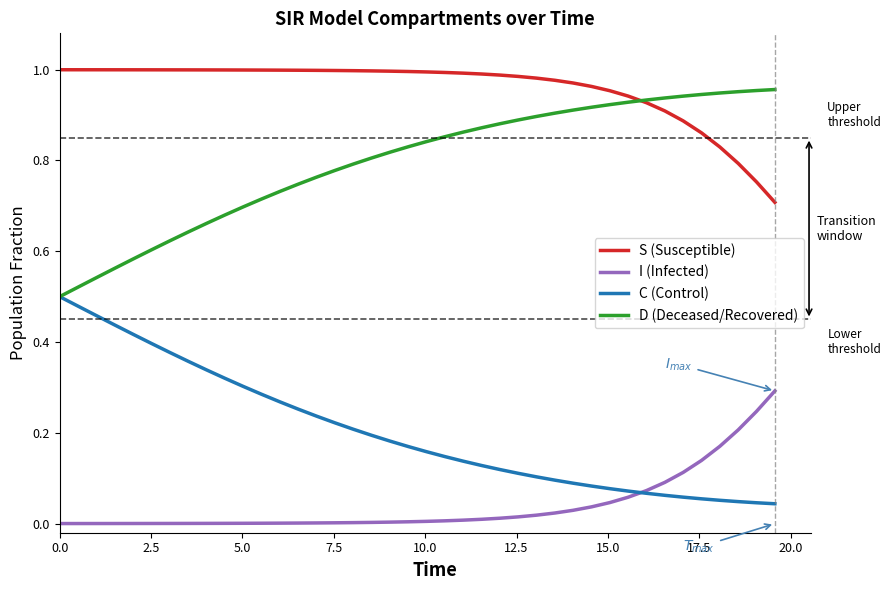

What are all the series names shown in the legend?

S (Susceptible), I (Infected), C (Control), D (Deceased/Recovered)